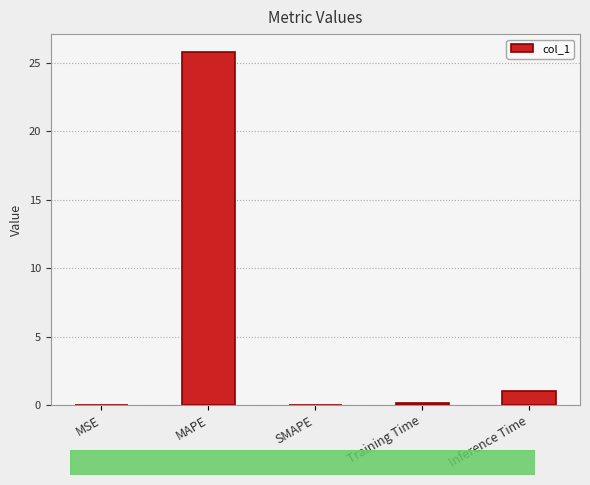

Is it true that the value at SMAPE is 0.0?

True